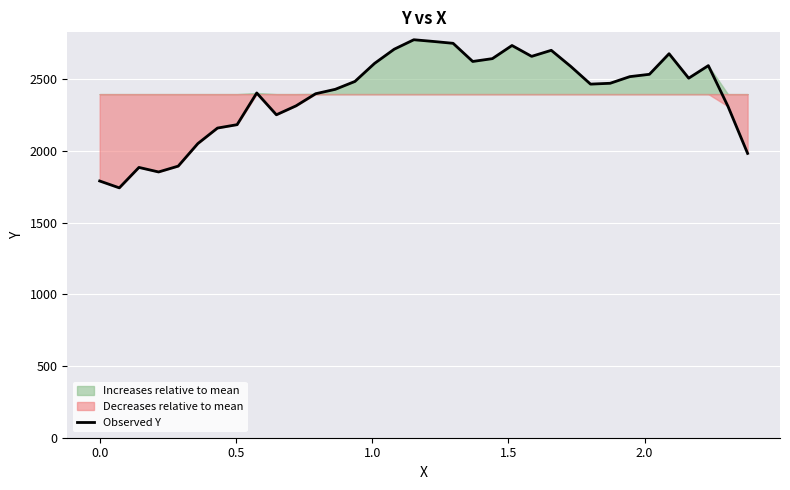

What is the lowest value of the Observed Y series?

1742.1